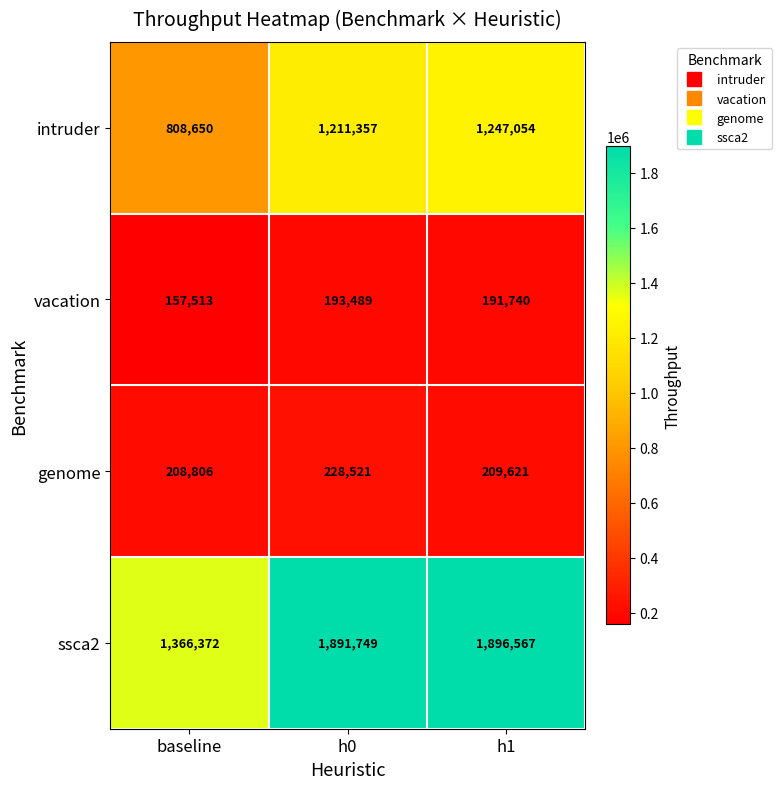

What is the total value across all series at baseline?

2541341